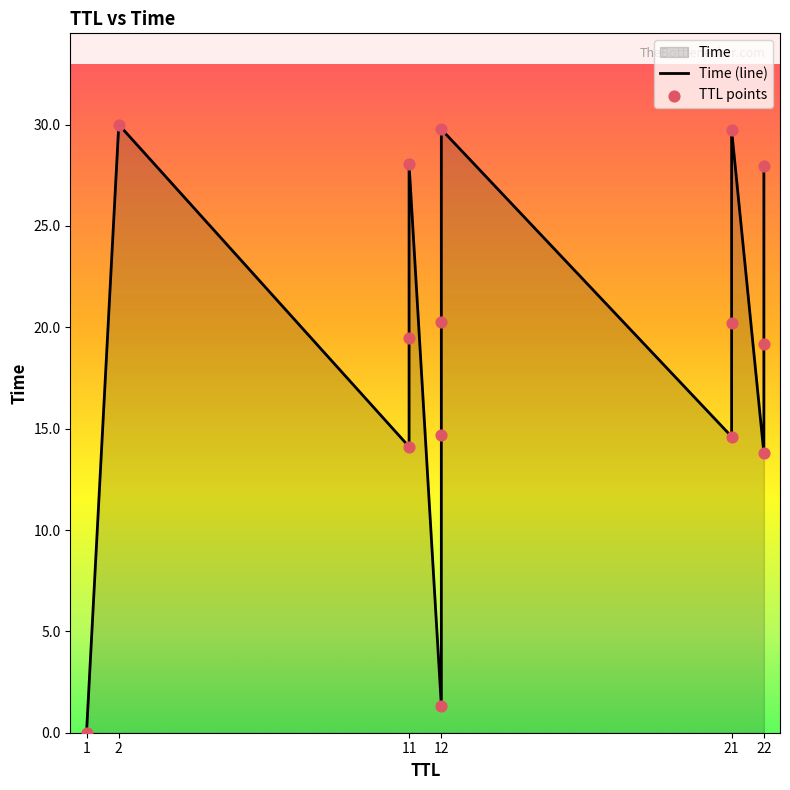

What is the change in value from 11 to 2?

+2.0